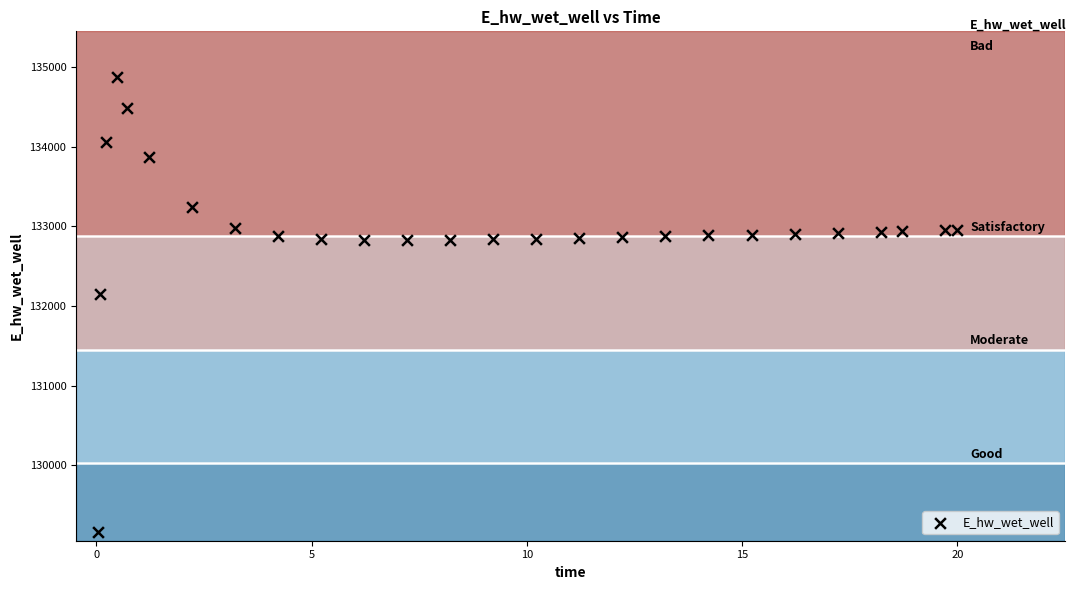

What Y value in the scatter plot is closest to 132021?

132146.5